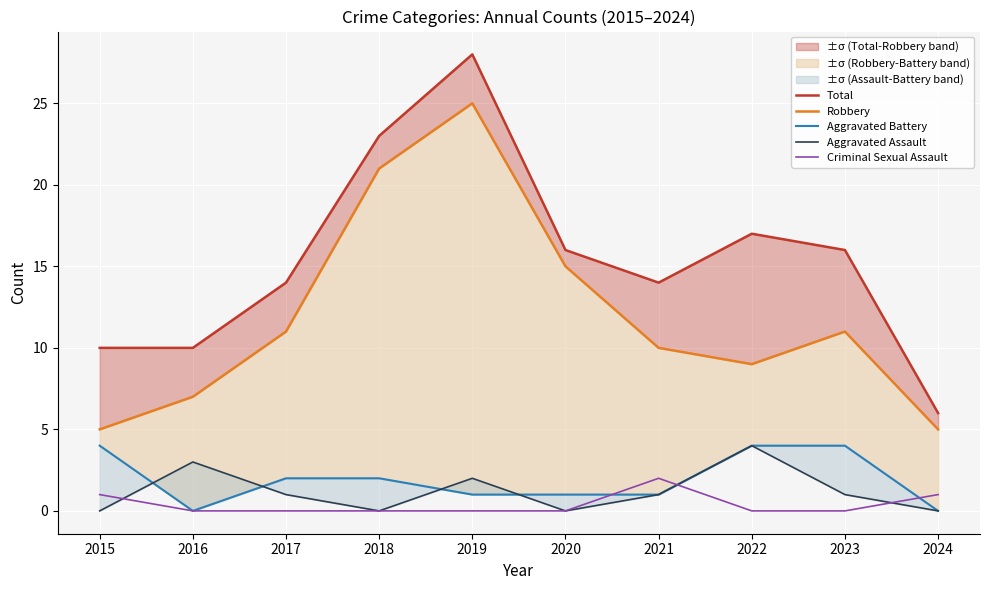

Reading right to left, transcribe all the data shown in this chart.

Total: 2024=6	2023=16	2022=17	2021=14	2020=16	2019=28	2018=23	2017=14	2016=10	2015=10
Robbery: 2024=5	2023=11	2022=9	2021=10	2020=15	2019=25	2018=21	2017=11	2016=7	2015=5
Aggravated Battery: 2024=0	2023=4	2022=4	2021=1	2020=1	2019=1	2018=2	2017=2	2016=0	2015=4
Aggravated Assault: 2024=0	2023=1	2022=4	2021=1	2020=0	2019=2	2018=0	2017=1	2016=3	2015=0
Criminal Sexual Assault: 2024=1	2023=0	2022=0	2021=2	2020=0	2019=0	2018=0	2017=0	2016=0	2015=1